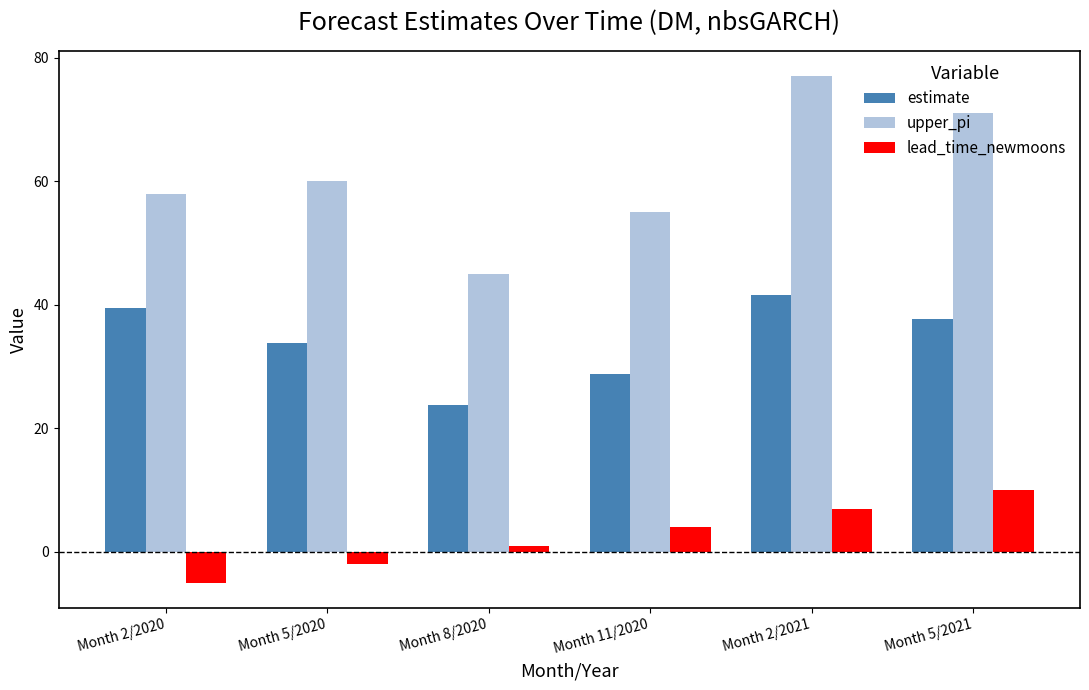

How many distinct data groups are displayed?

3